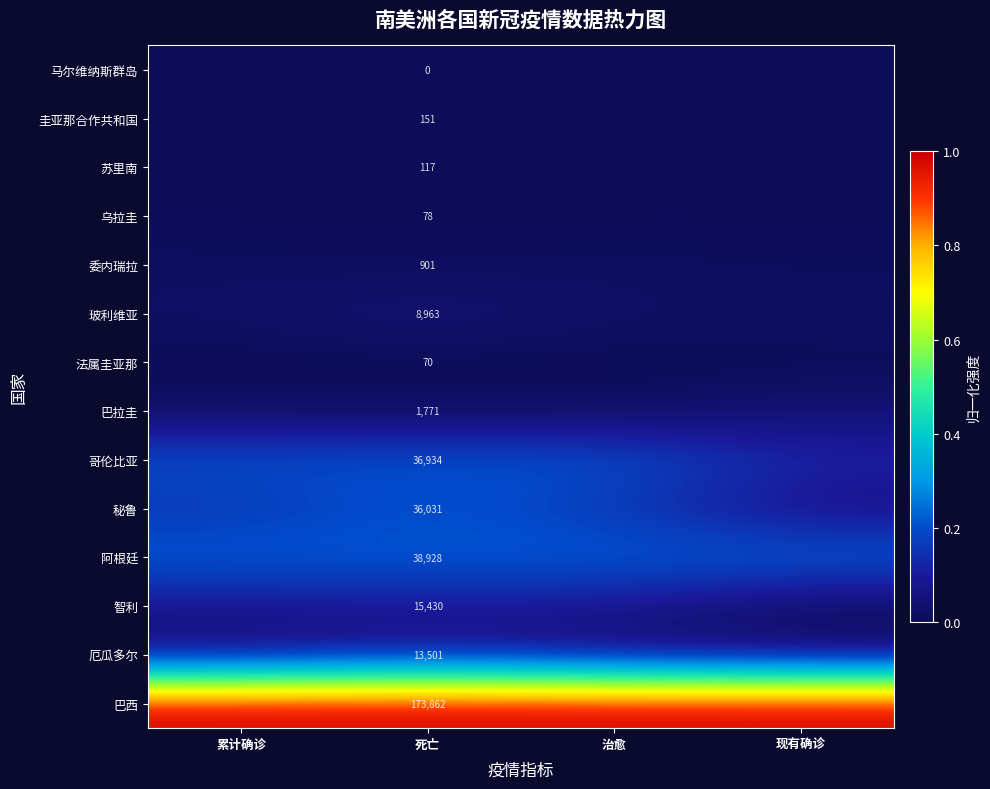

True or false: 巴西 has a value of 1.0 at 死亡.

True